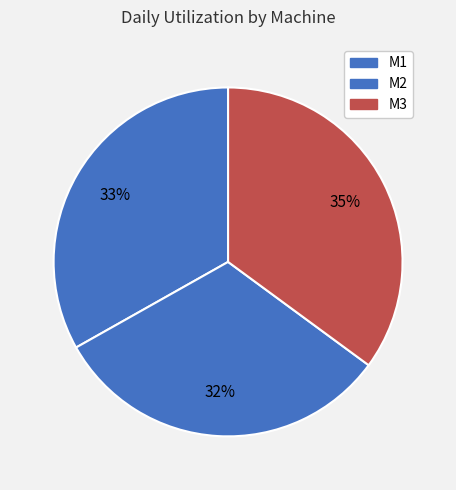

To the nearest percent, what is the combined percentage of M1 and M2?

65%